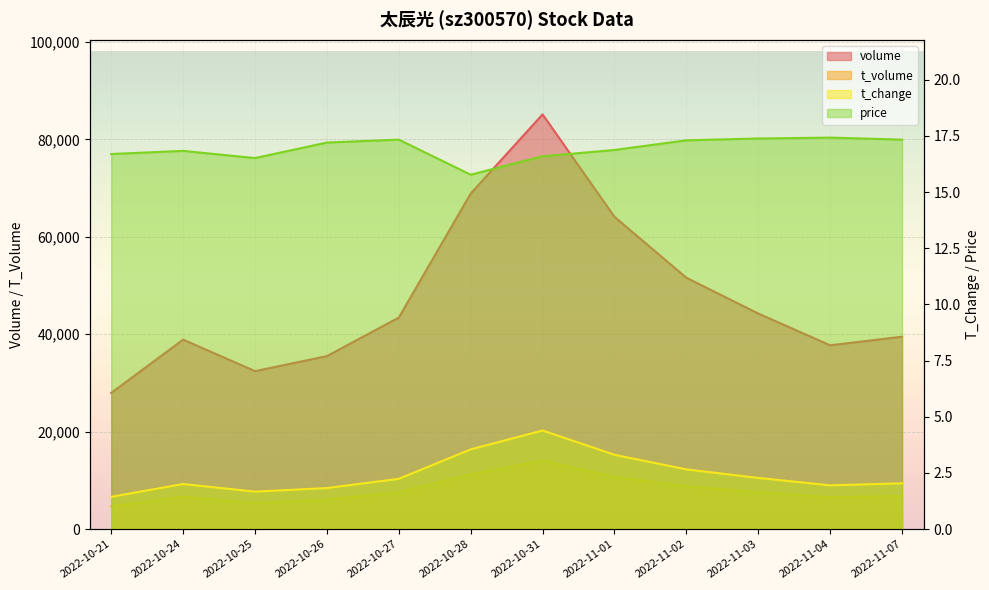

Reading left to right, extract all data points from this chart.

volume: 2022-10-21=27963.0	2022-10-24=38900.0	2022-10-25=32431.0	2022-10-26=35516.0	2022-10-27=43418.0	2022-10-28=68872.0	2022-10-31=85118.0	2022-11-01=64093.0	2022-11-02=51595.0	2022-11-03=44257.0	2022-11-04=37734.0	2022-11-07=39497.0
t_volume: 2022-10-21=4672.0	2022-10-24=6665.0	2022-10-25=5343.0	2022-10-26=6072.0	2022-10-27=7553.0	2022-10-28=11244.0	2022-10-31=14093.0	2022-11-01=10778.0	2022-11-02=8826.0	2022-11-03=7631.0	2022-11-04=6551.0	2022-11-07=6844.0
t_change: 2022-10-21=1.4	2022-10-24=2.0	2022-10-25=1.7	2022-10-26=1.8	2022-10-27=2.2	2022-10-28=3.5	2022-10-31=4.4	2022-11-01=3.3	2022-11-02=2.7	2022-11-03=2.3	2022-11-04=1.9	2022-11-07=2.0
price: 2022-10-21=16.7	2022-10-24=16.8	2022-10-25=16.5	2022-10-26=17.2	2022-10-27=17.3	2022-10-28=15.8	2022-10-31=16.6	2022-11-01=16.9	2022-11-02=17.3	2022-11-03=17.4	2022-11-04=17.4	2022-11-07=17.3